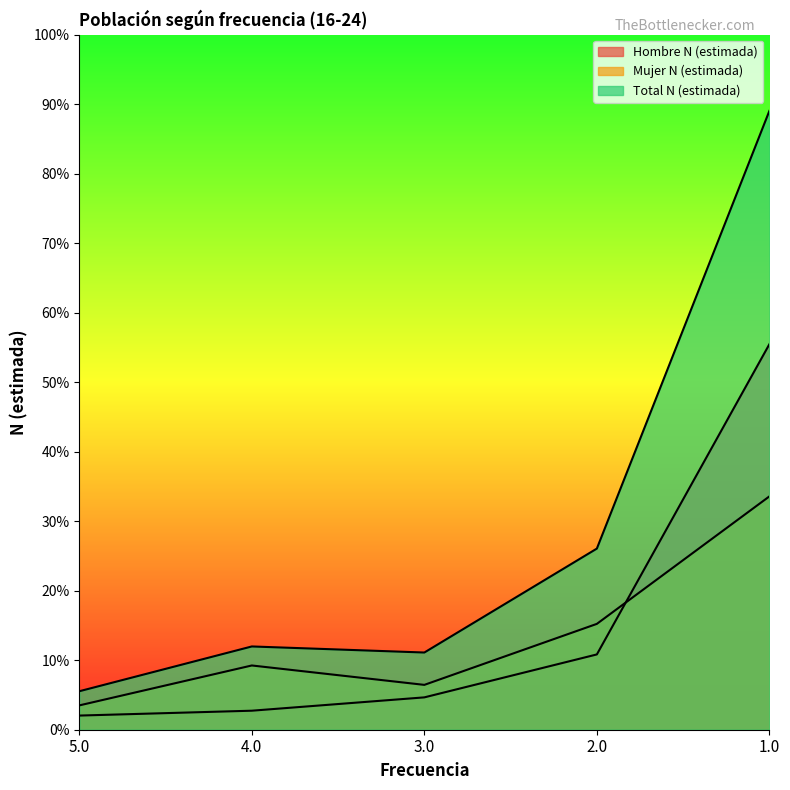

Where is Total N (estimada) nearest to the value 26007?

2.0